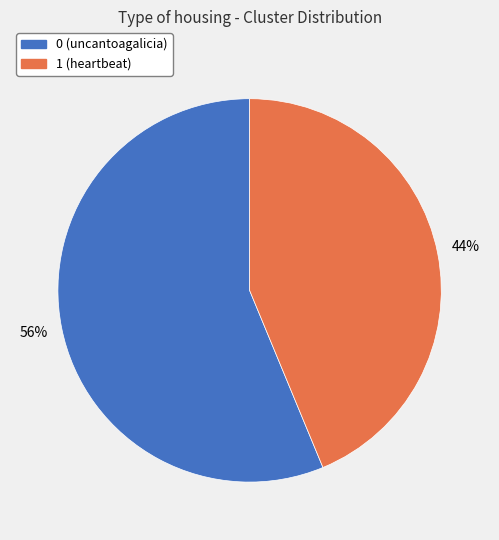

How many segments does this pie chart have?

2